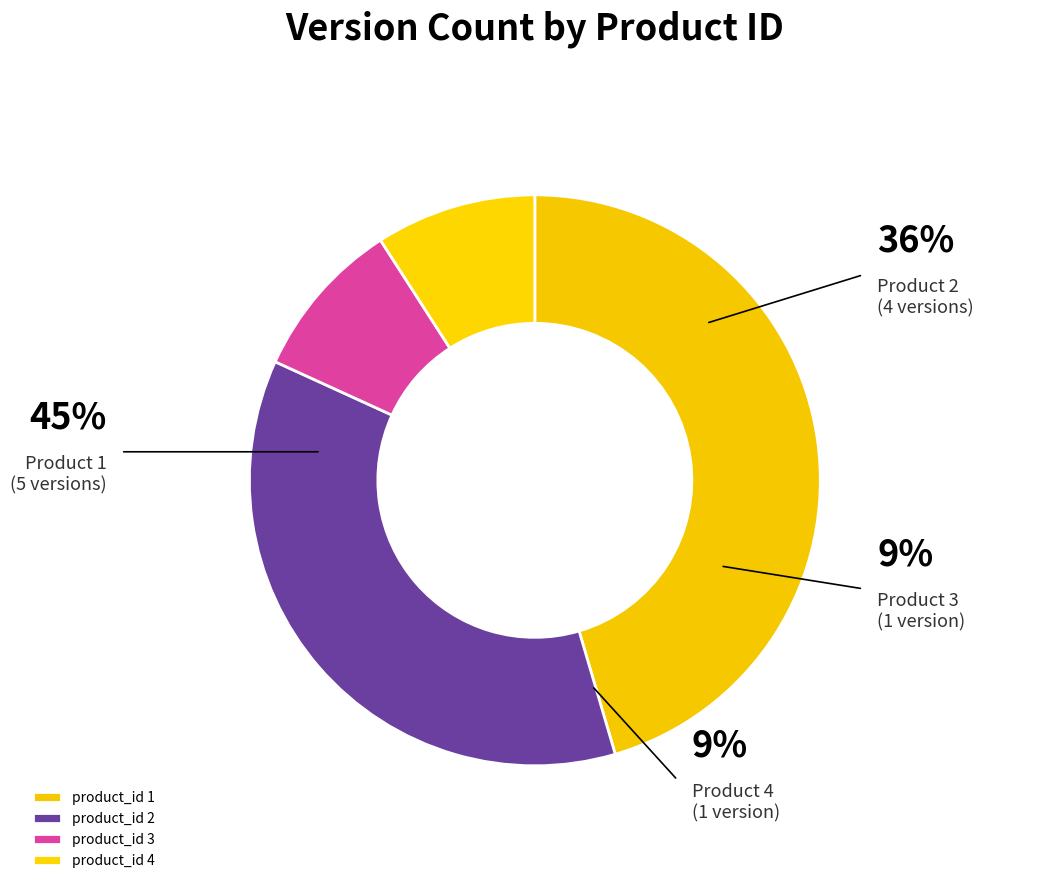

To the nearest percent, what is the difference between the largest and smallest slice percentages?

36%